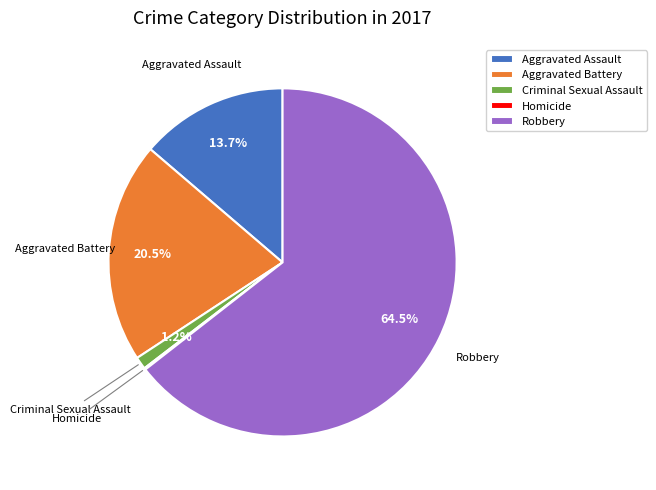

Between Aggravated Battery and Criminal Sexual Assault, which is larger?

Aggravated Battery